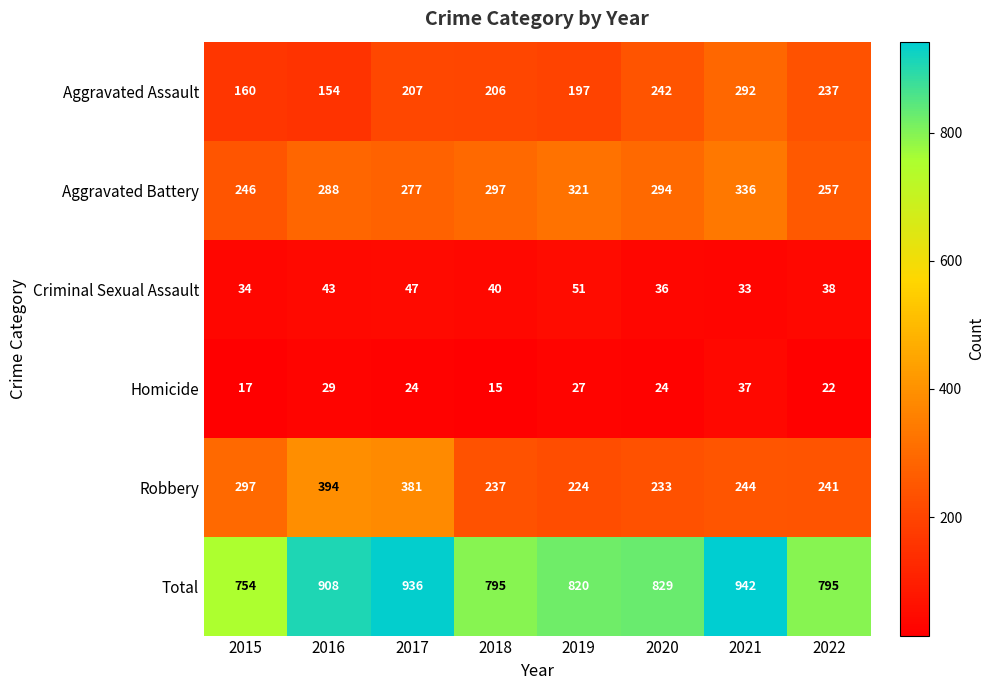

Is it true that Aggravated Assault equals 95 at 2017?

False